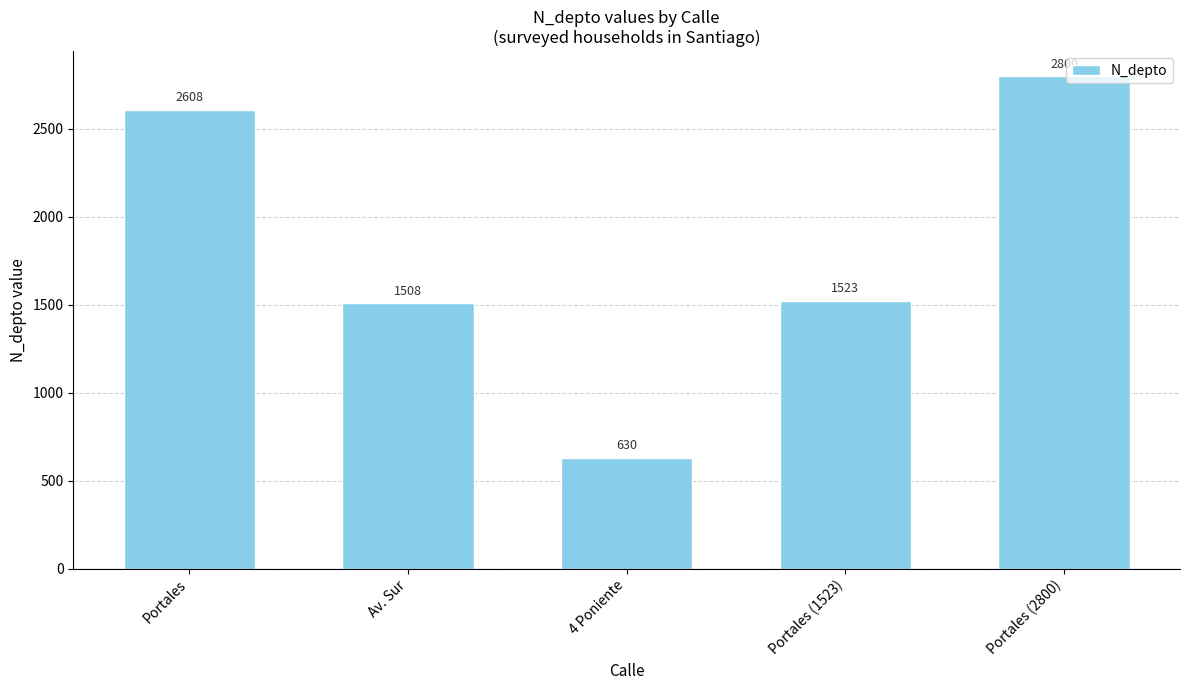

Rank the categories by value from lowest to highest.

4 Poniente, Av. Sur, Portales (1523), Portales, Portales (2800)